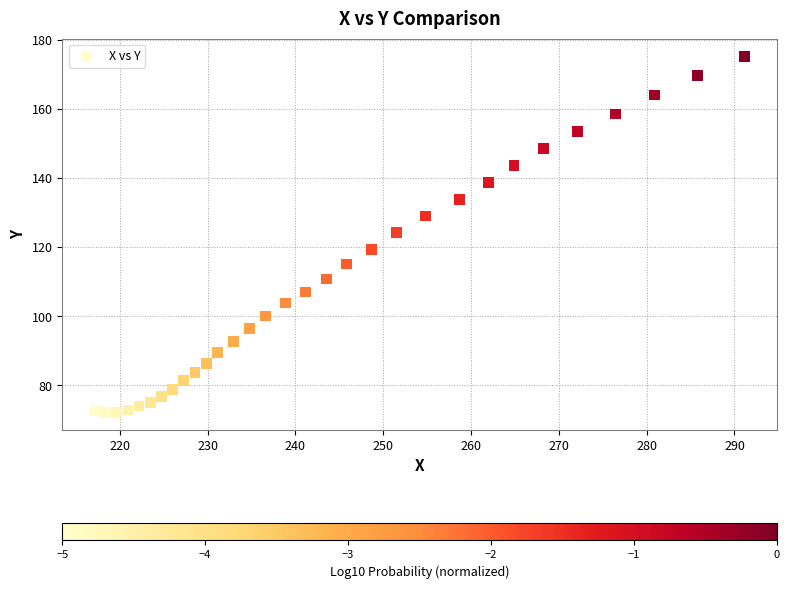

What is the range of Y values (max minus min)?

102.9